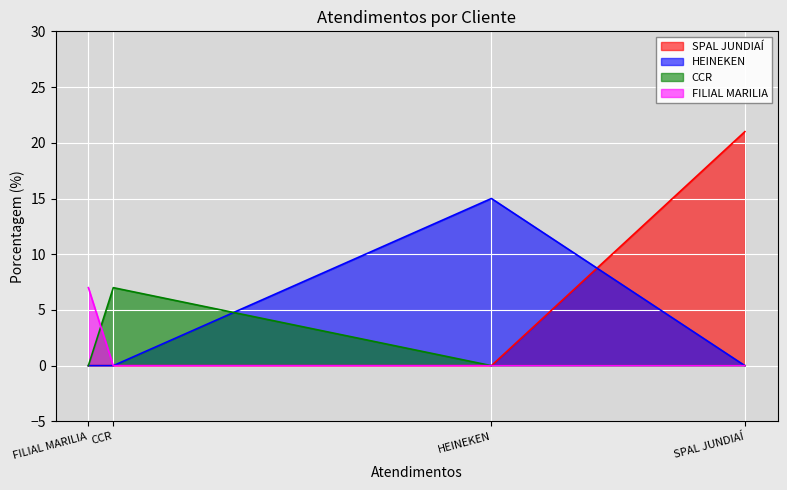

What is the ratio of the value at SPAL JUNDIAÍ to the value at HEINEKEN?

1.4